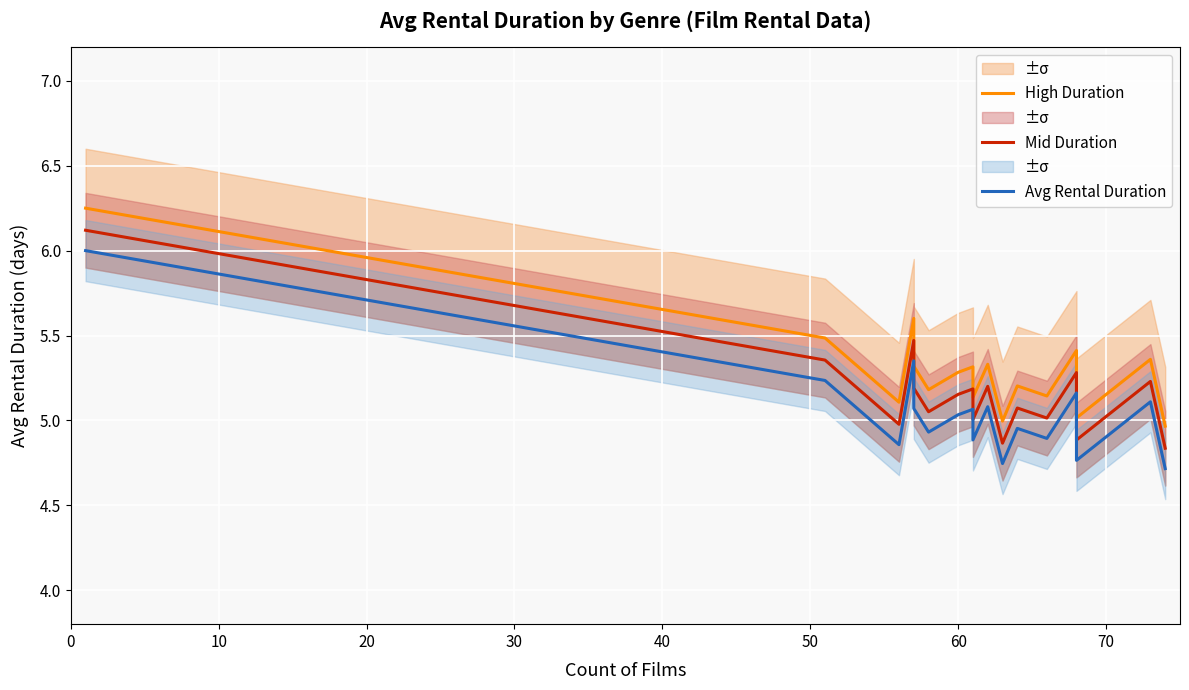

What is the value of the High Duration point at the 10th from the left?

5.3